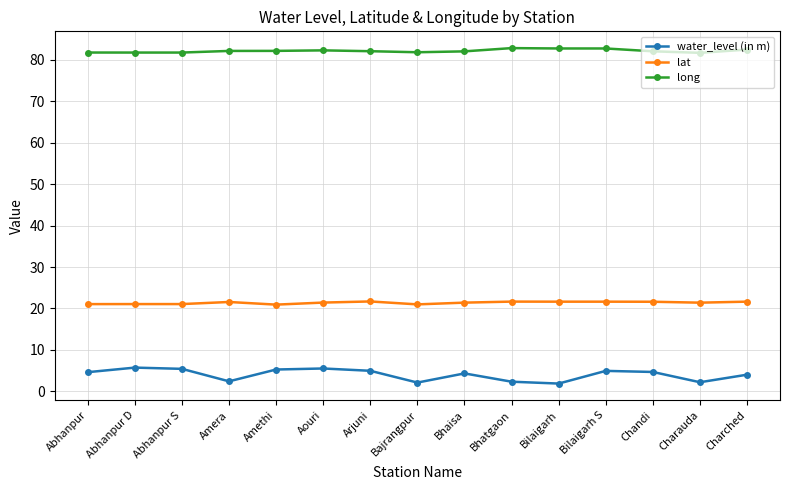

Which series has the largest total across all categories?

long